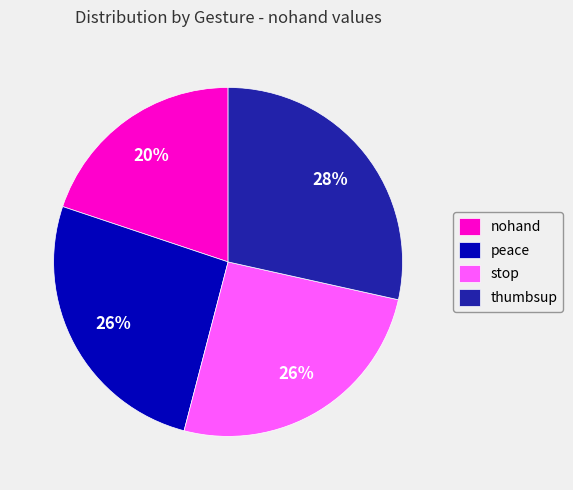

Between thumbsup and stop, which is larger?

thumbsup